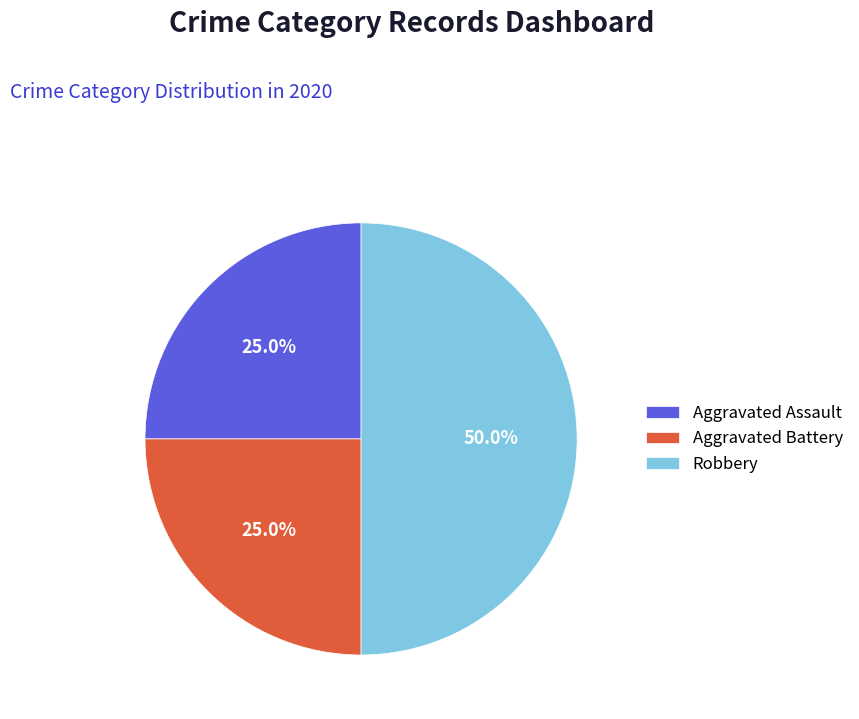

How many slices are in this pie chart?

3